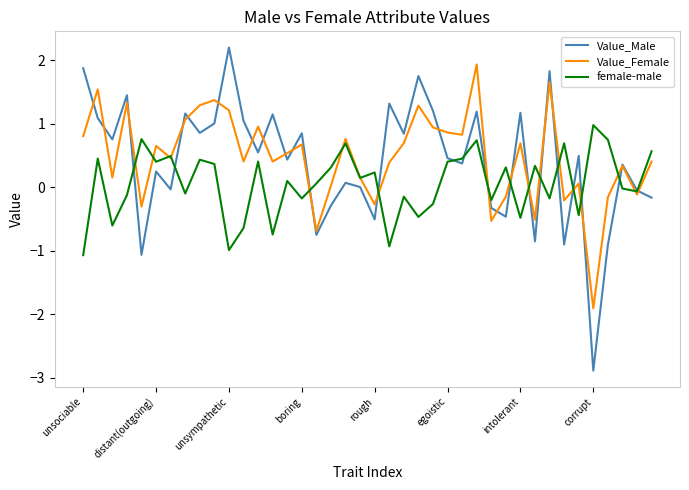

Which series has the largest range (max minus min)?

Value_Male